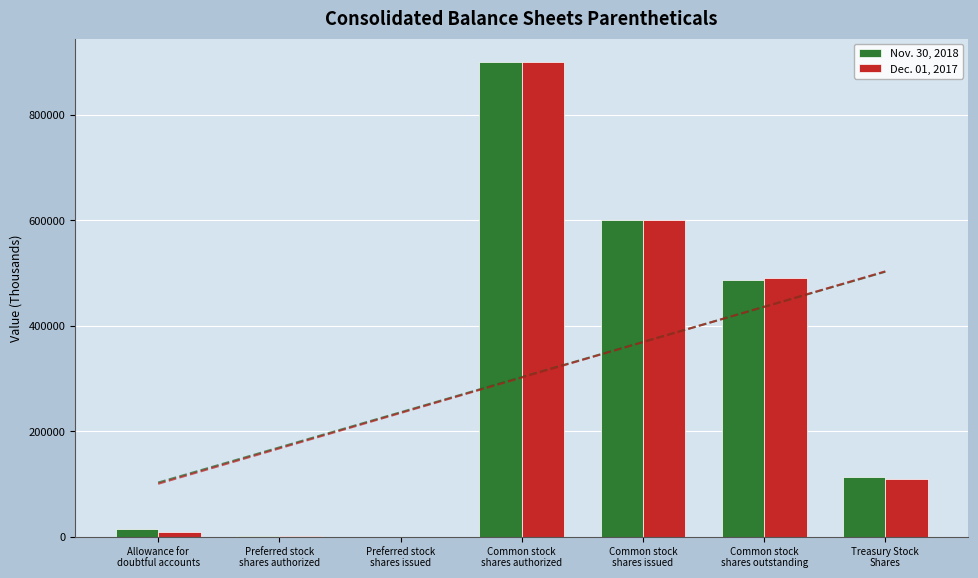

How many positive values does the Dec. 01, 2017 series have?

6